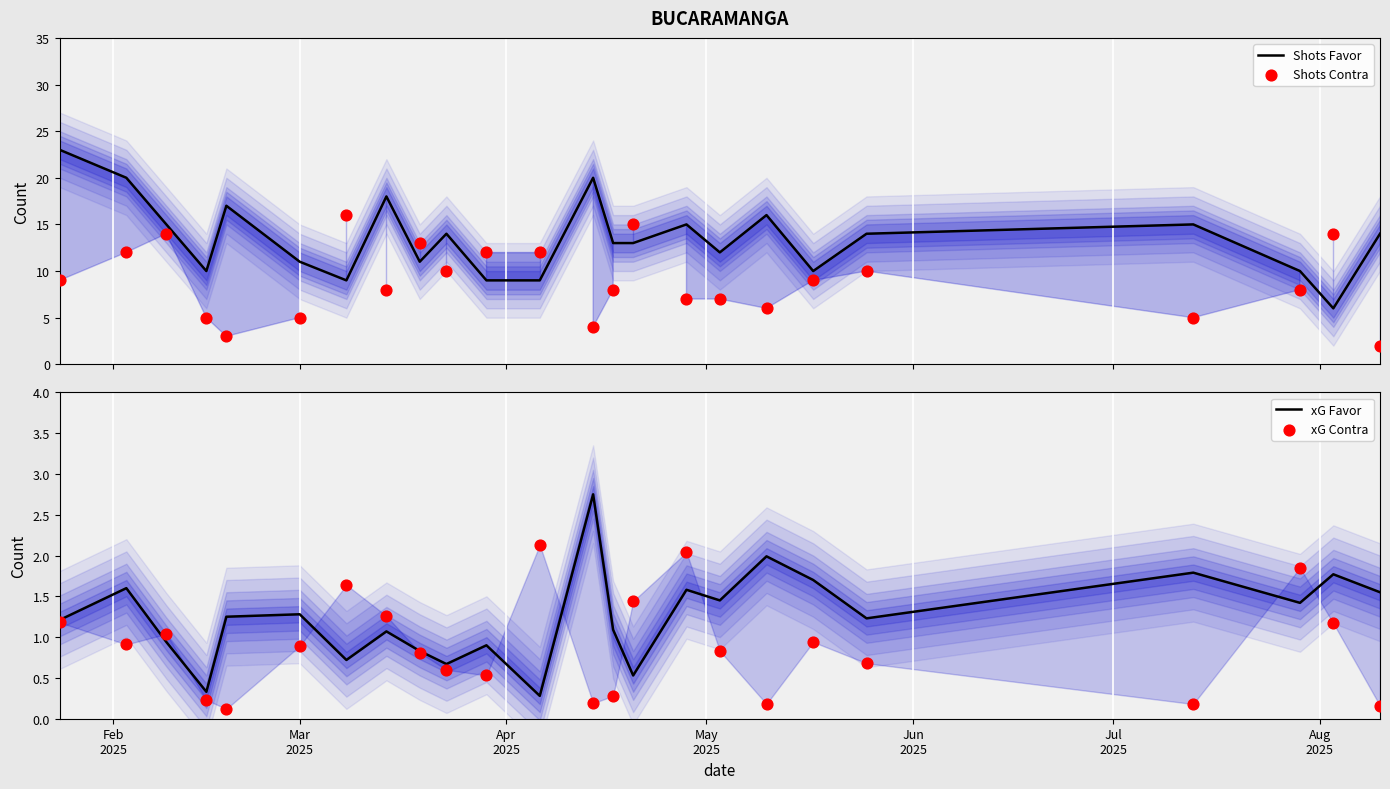

Which series reaches the minimum Y coordinate?

xG Contra